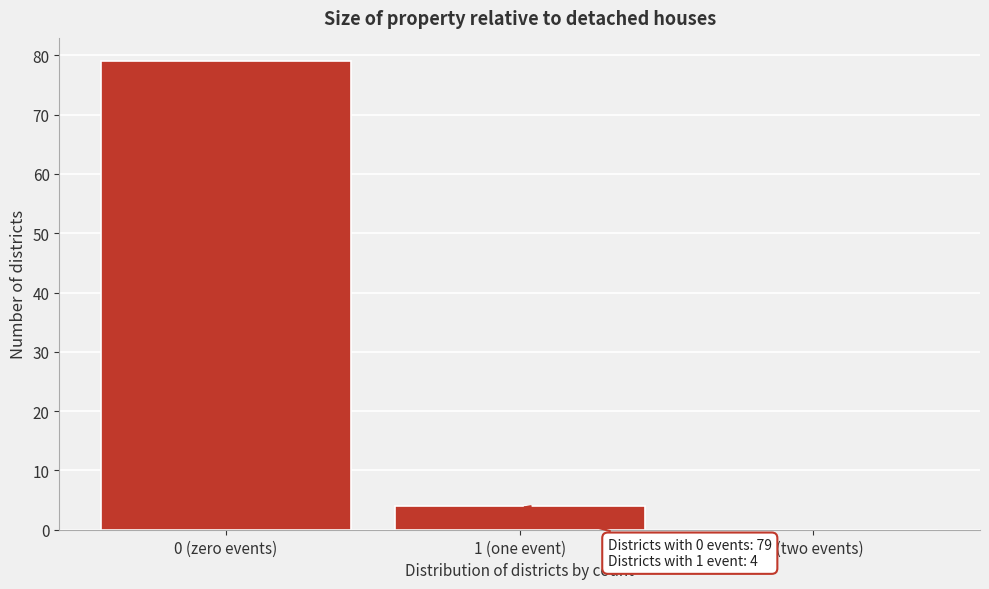

Reading left to right, what are all the values shown in this chart?

0 (zero events)=79	1 (one event)=4	2 (two events)=0